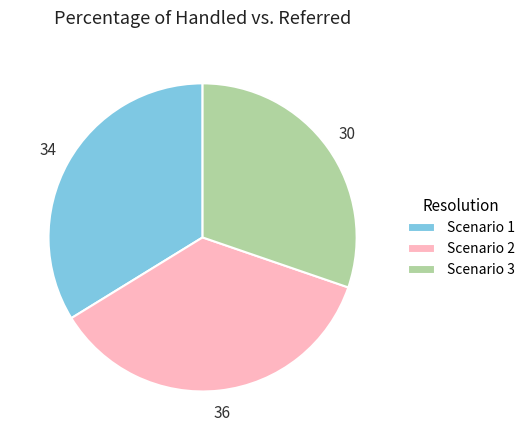

Approximately how many times larger is the value at Scenario 3 compared to Scenario 1?

0.9